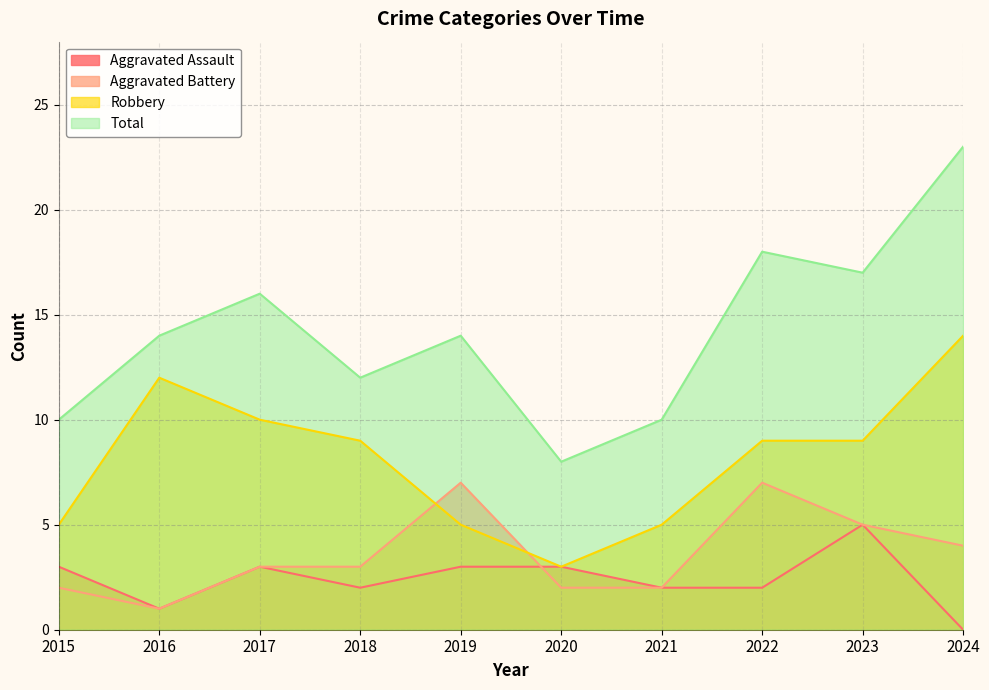

What is the minimum value for Robbery?

3